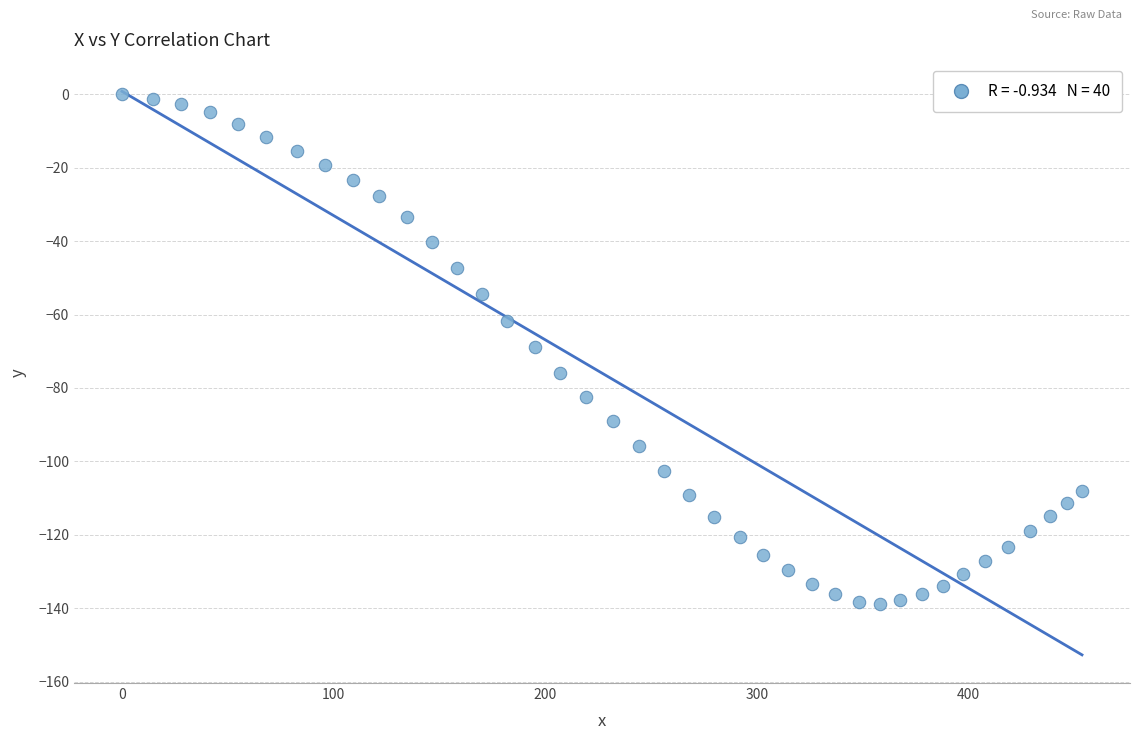

What is the range of X values (max minus min)?

453.6